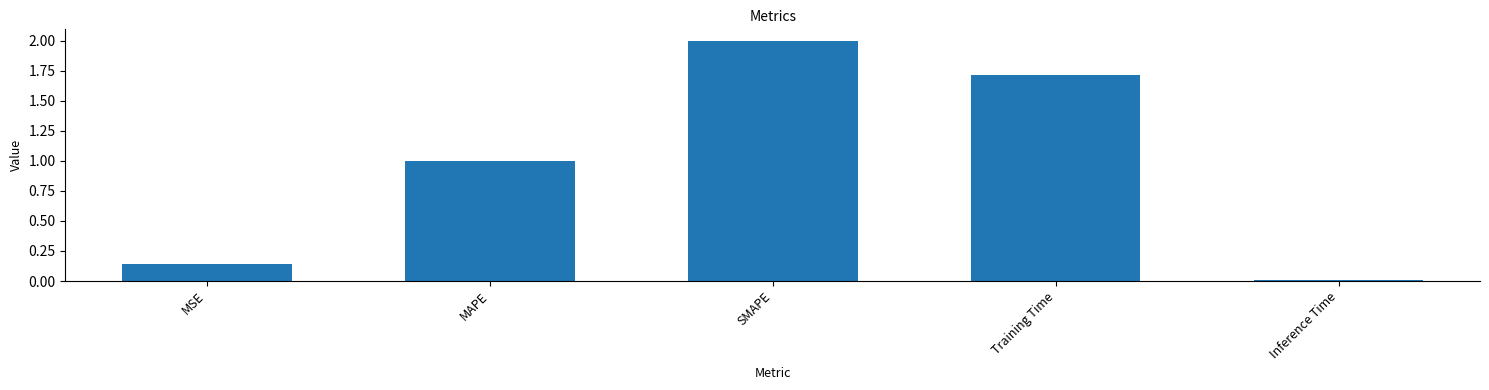

List the labels in order of value, smallest first.

Inference Time, MSE, MAPE, Training Time, SMAPE